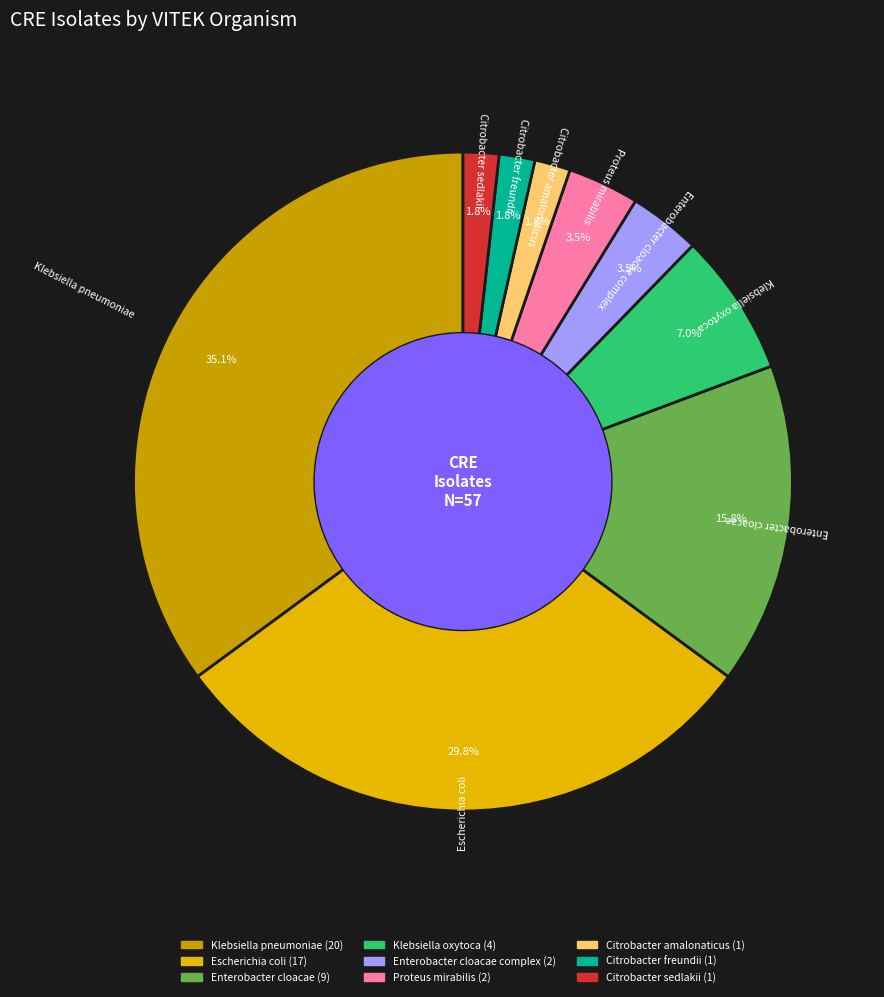

Is there a majority slice in this chart?

No